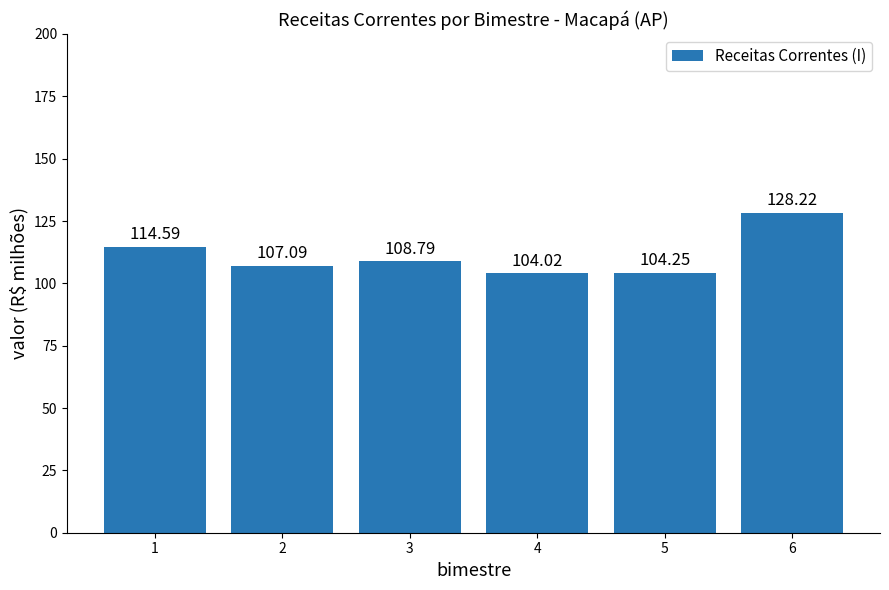

Rank the categories by value from highest to lowest.

6, 1, 3, 2, 5, 4